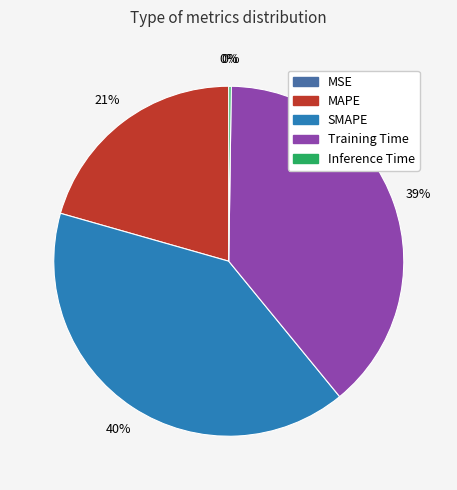

What percentage is the Training Time slice, to the nearest percent?

39%